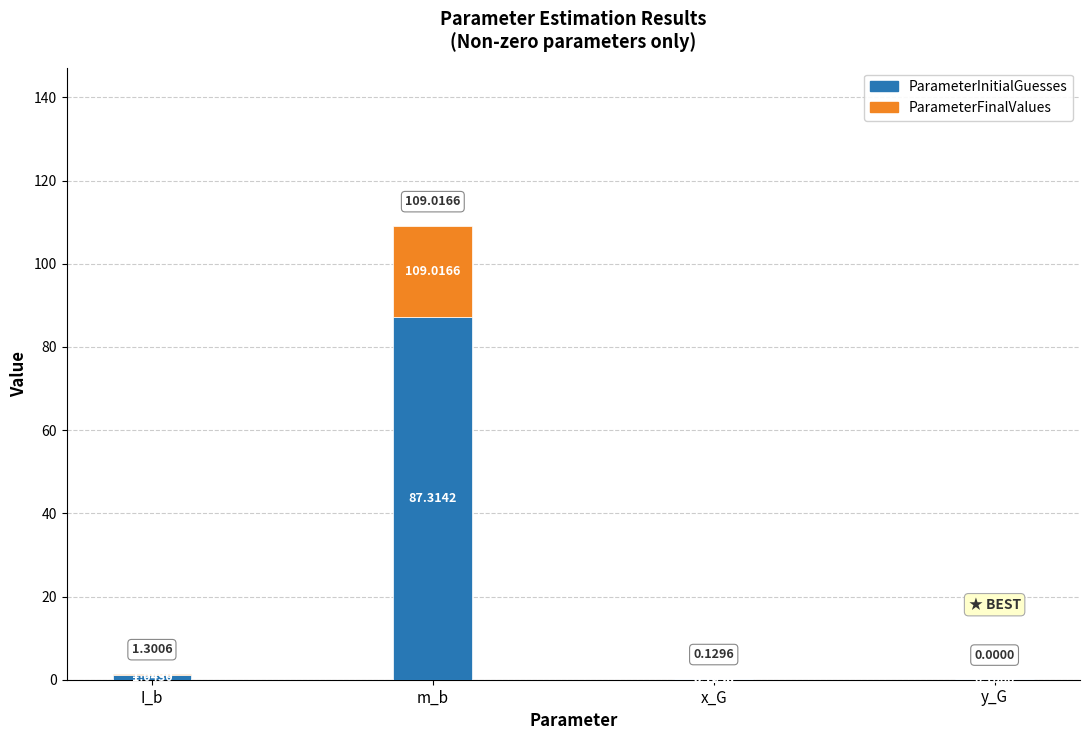

Where does the ParameterInitialGuesses series first go above 1?

I_b